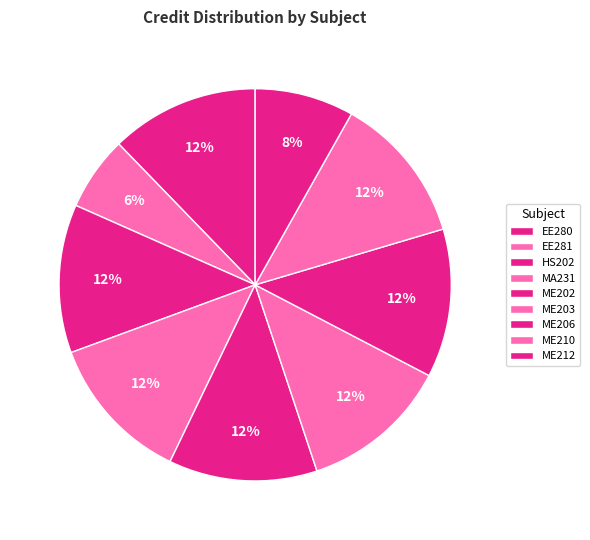

To the nearest percent, what is the difference between the largest and smallest slice percentages?

6%